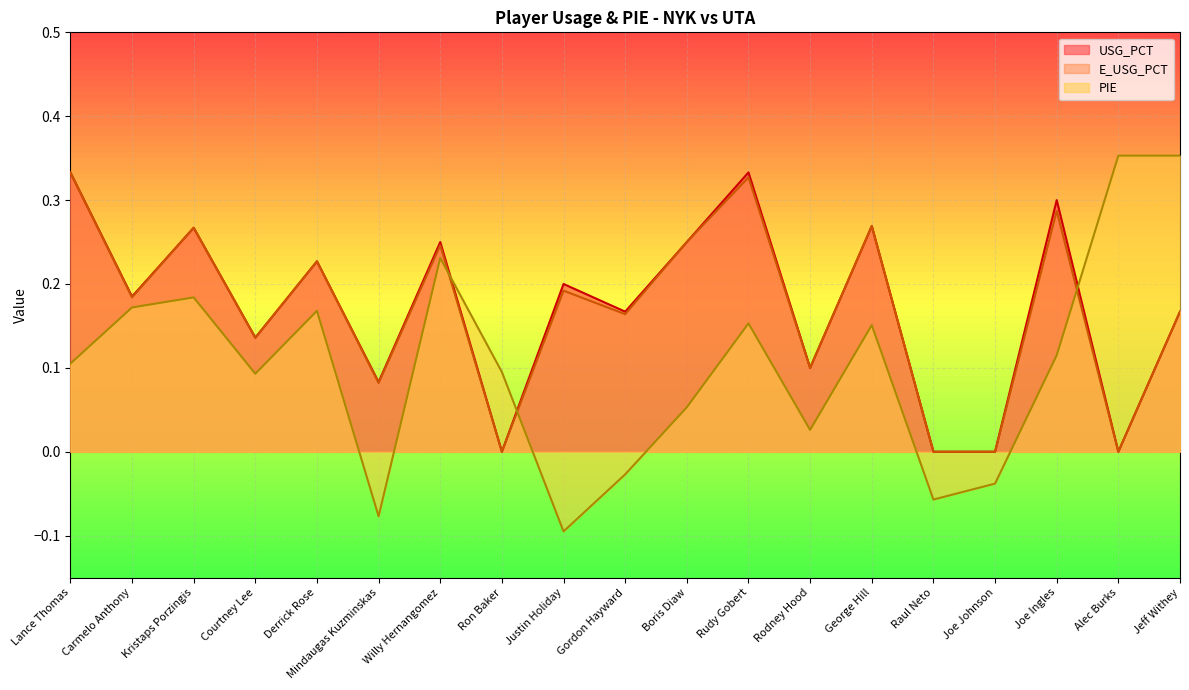

Reading left to right, extract all data points from this chart.

USG_PCT: 0.3	0.2	0.3	0.1	0.2	0.1	0.2	0.0	0.2	0.2	0.2	0.3	0.1	0.3	0.0	0.0	0.3	0.0	0.2
E_USG_PCT: 0.3	0.2	0.3	0.1	0.2	0.1	0.2	0.0	0.2	0.2	0.2	0.3	0.1	0.3	0.0	0.0	0.3	0.0	0.2
PIE: 0.1	0.2	0.2	0.1	0.2	-0.1	0.2	0.1	-0.1	-0.0	0.1	0.2	0.0	0.2	-0.1	-0.0	0.1	0.4	0.4